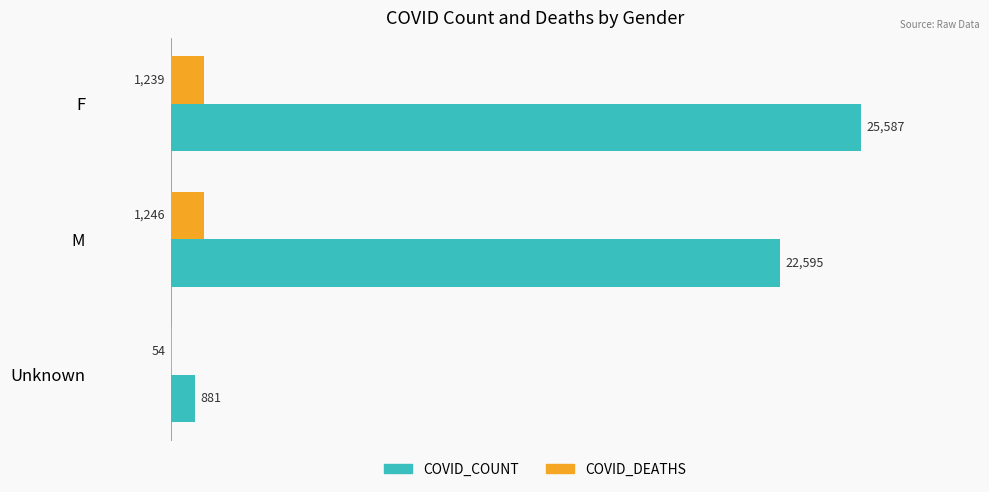

Which series has the largest total across all categories?

COVID_COUNT